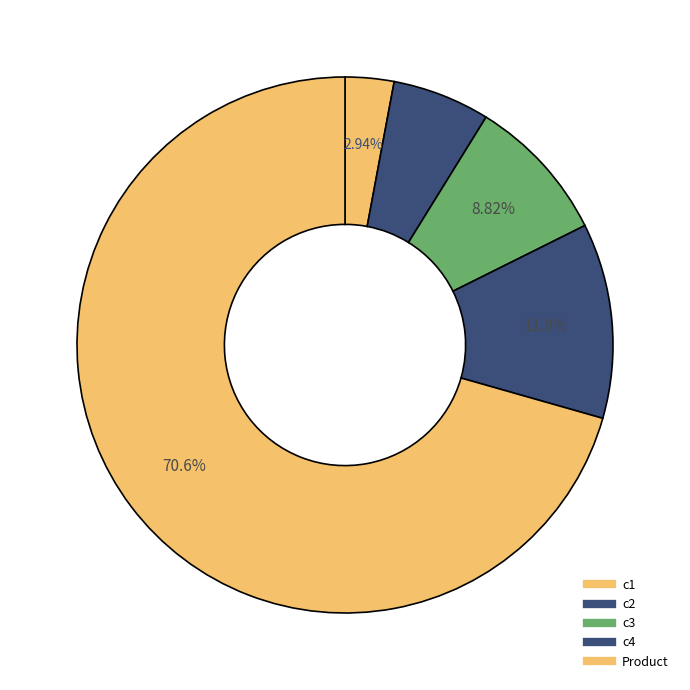

To the nearest percent, what is the combined percentage of c1 and Product?

74%